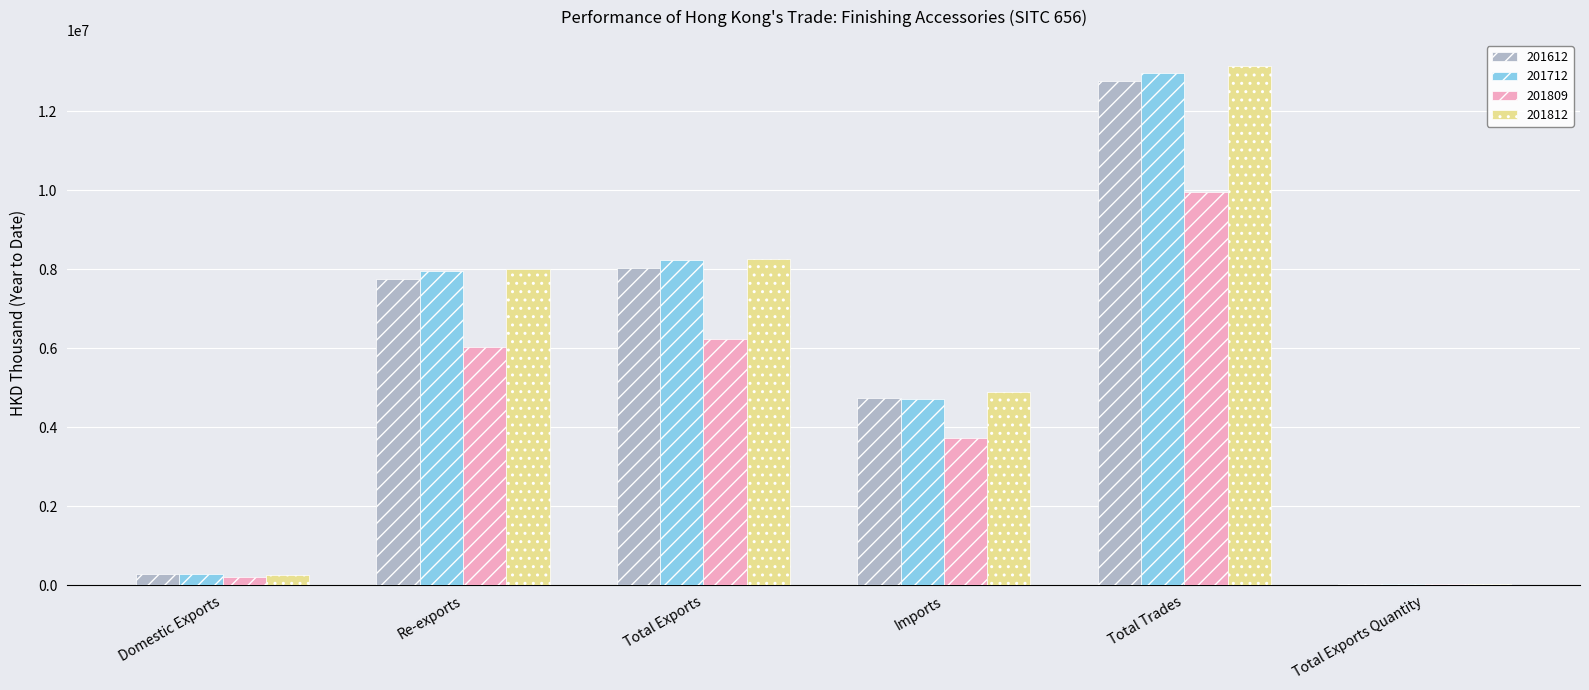

Count the number of data series in this chart.

4